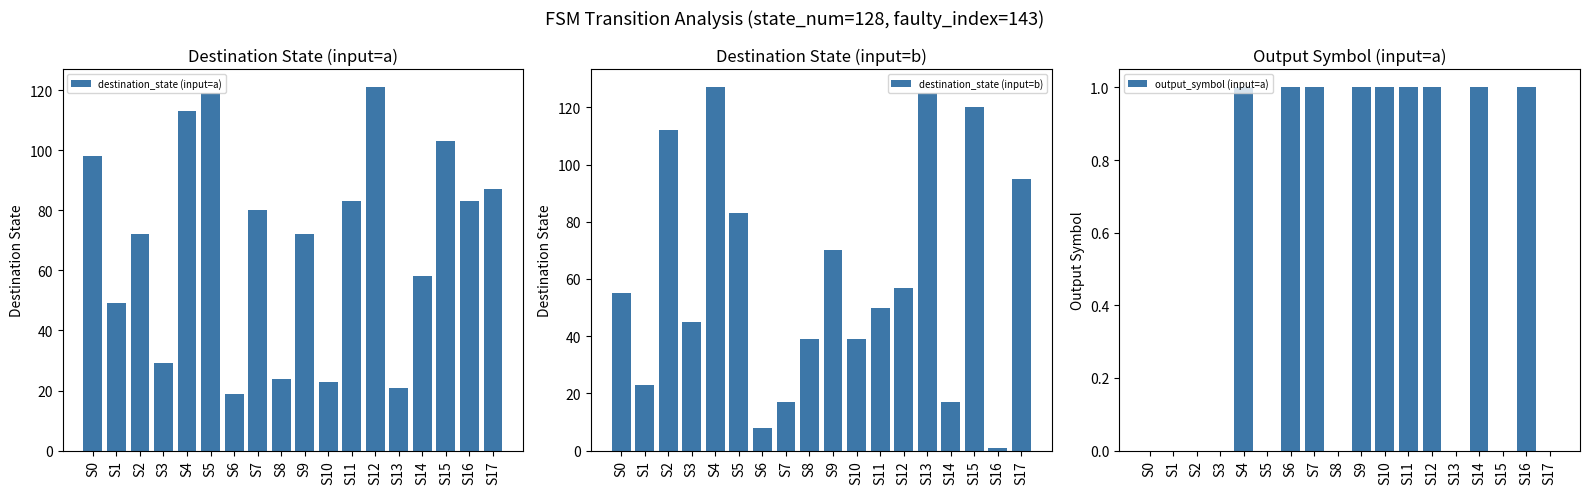

What is the total value across all series at S12?

179